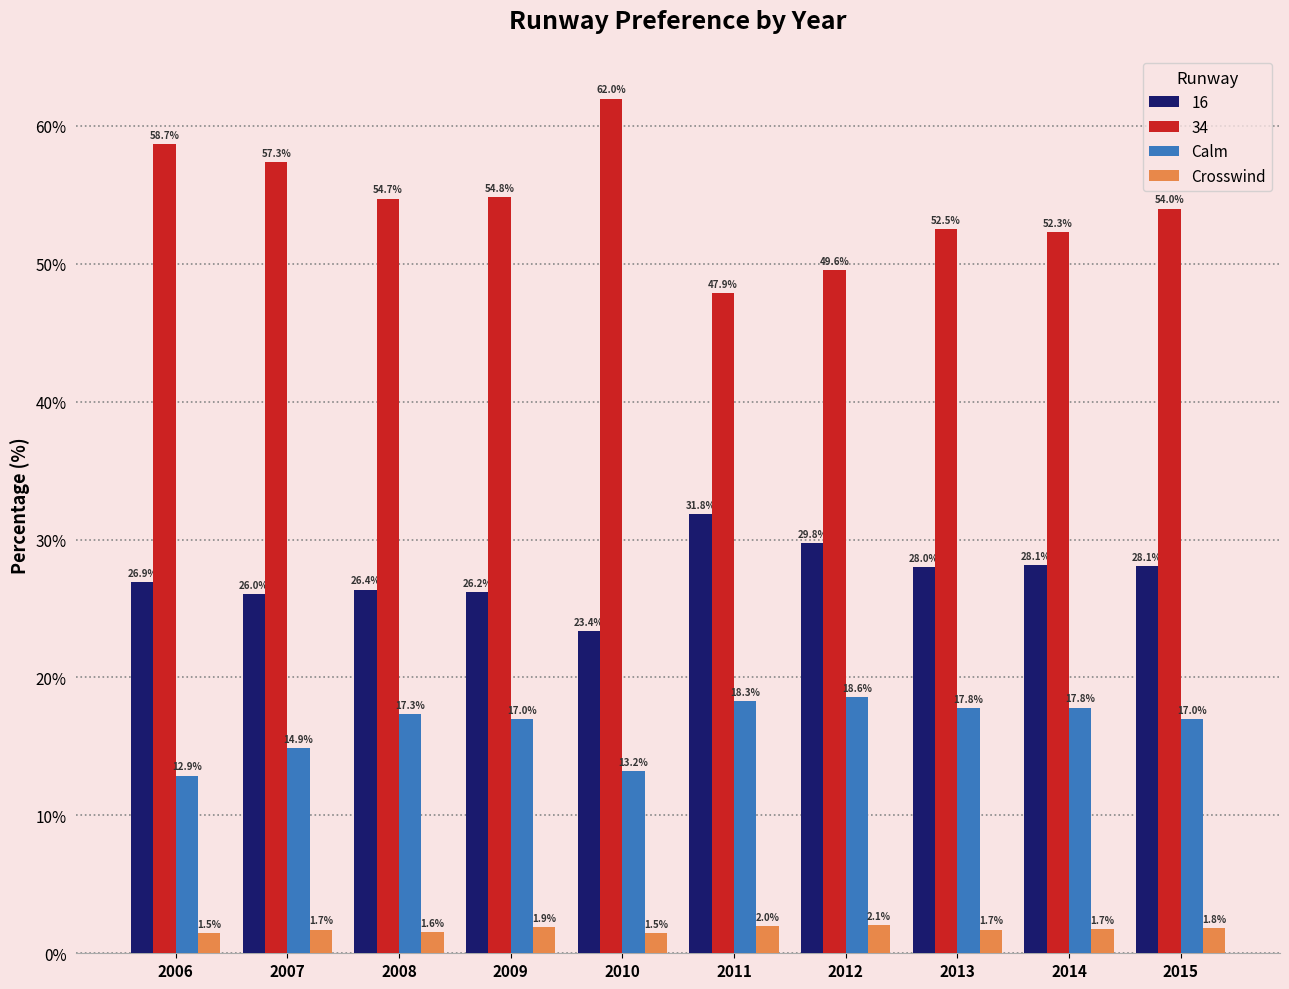

Which series has the largest total across all categories?

34